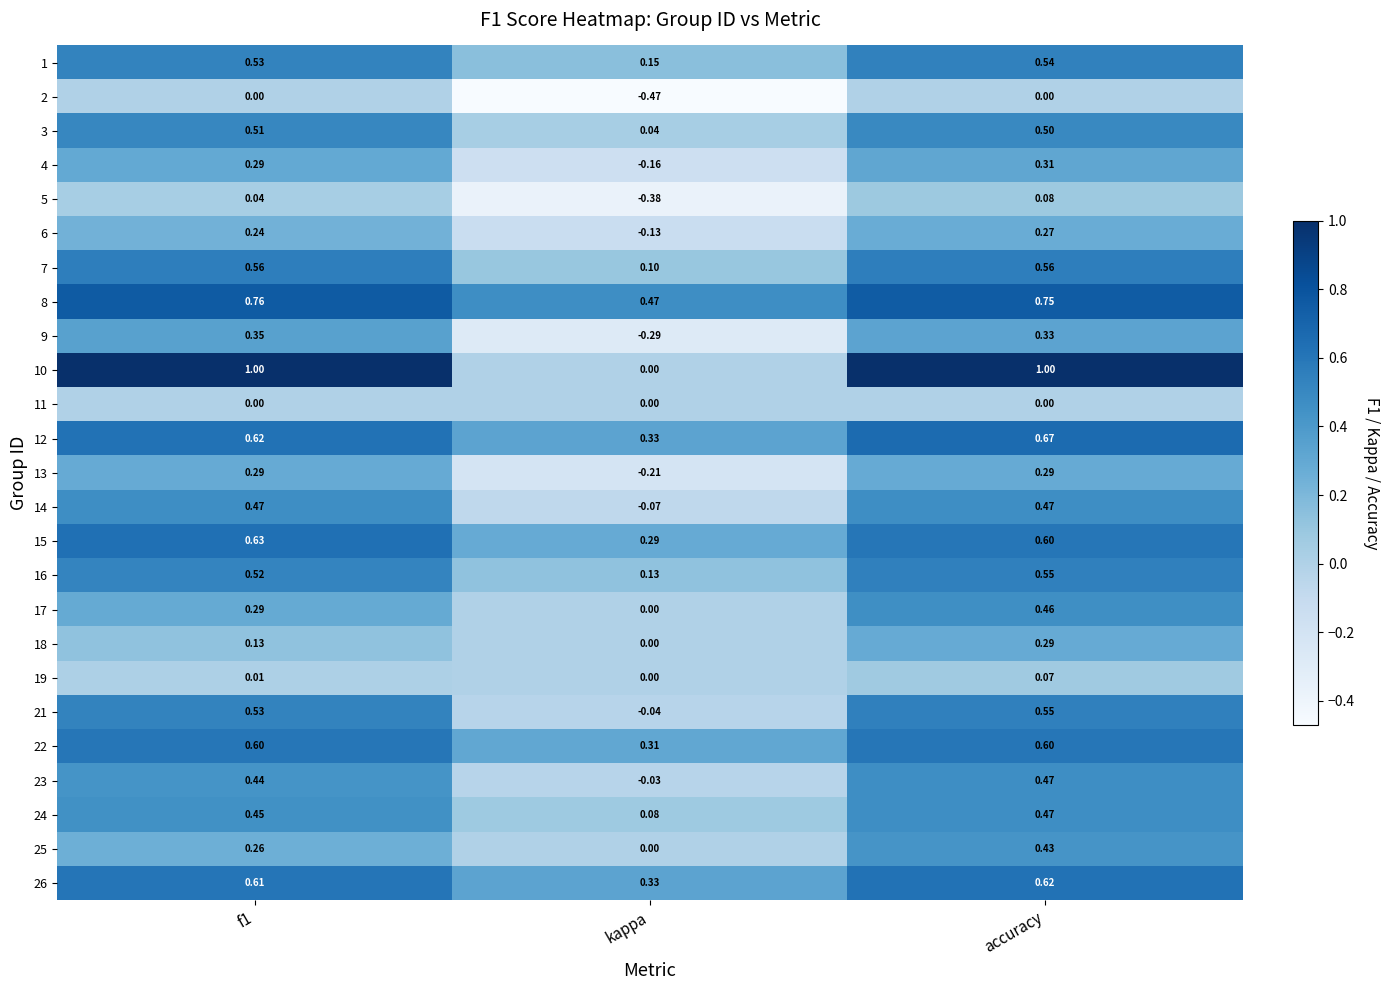

Which series has the largest range (max minus min)?

10